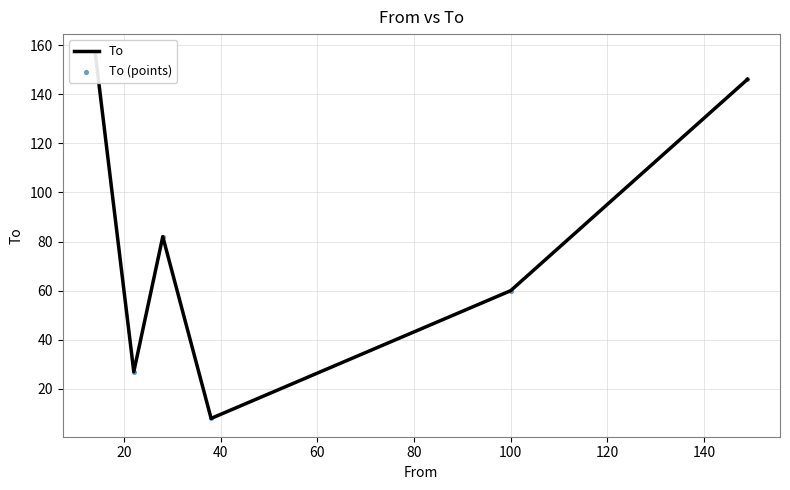

Which series reaches the maximum Y coordinate?

To